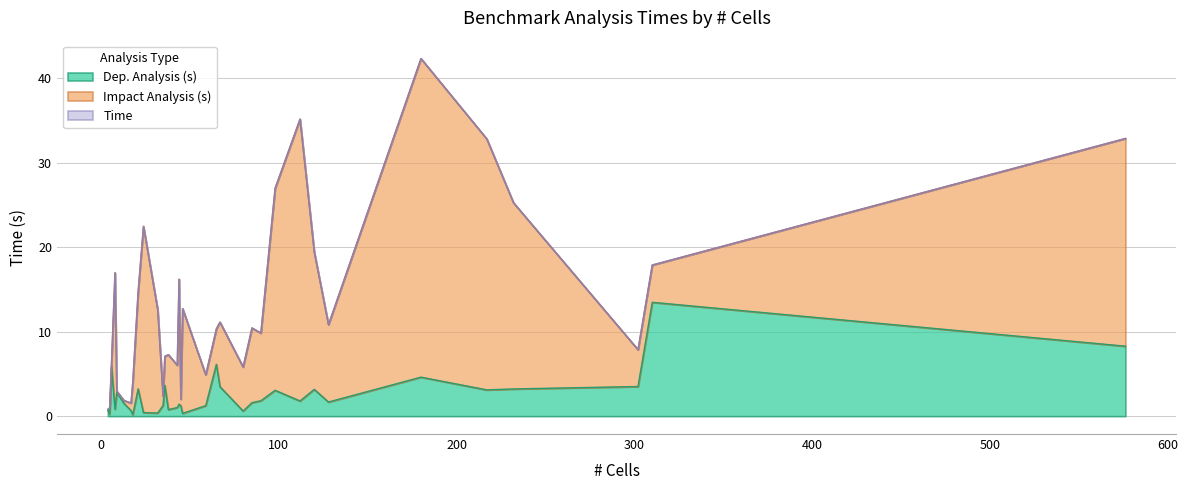

How many data points in Dep. Analysis (s) are above 1?

24